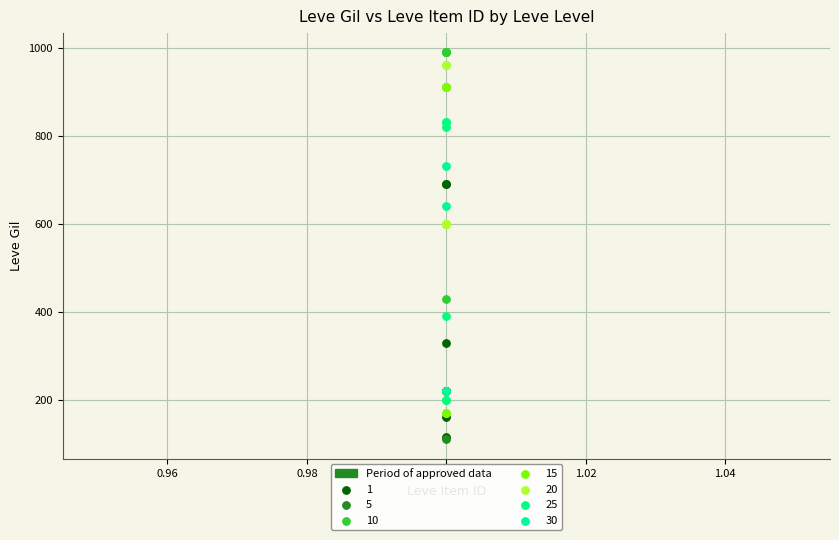

Which series has the widest spread of Y values?

15